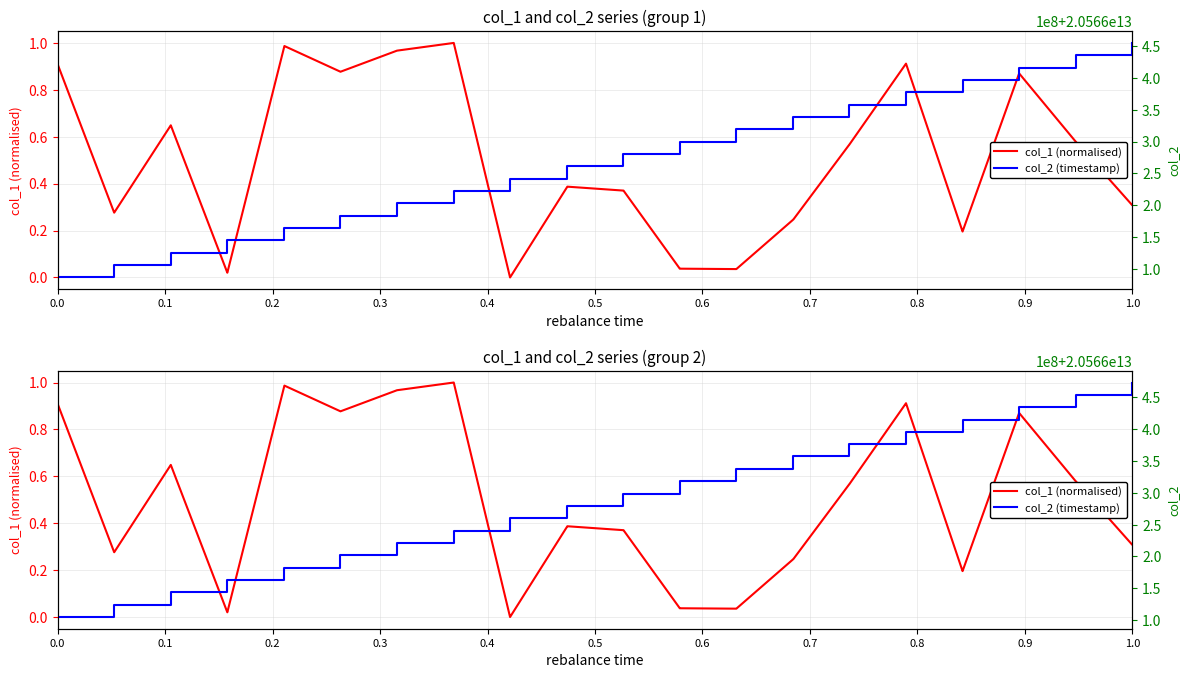

At how many categories does at least one series exceed 7886897380896?

40